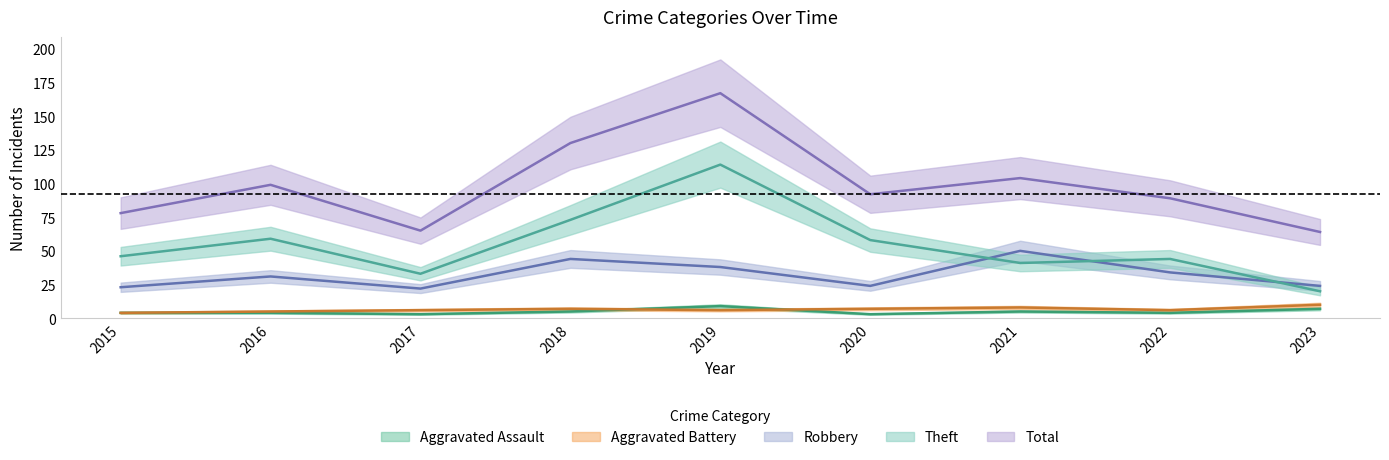

What are all the series names shown in the legend?

Aggravated Assault, Aggravated Battery, Robbery, Theft, Total